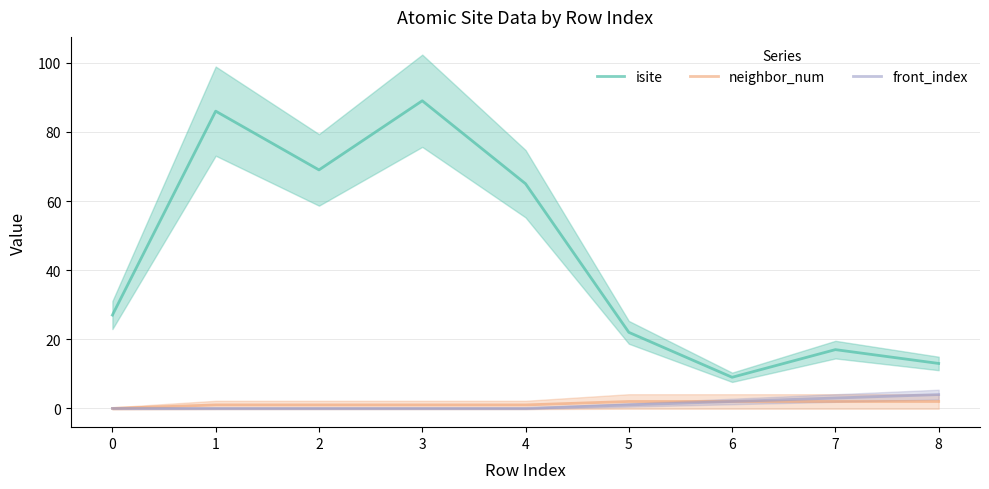

Reading right to left, list all the values displayed in this chart.

isite: 13	17	9	22	65	89	69	86	27
neighbor_num: 2	2	2	2	1	1	1	1	0
front_index: 4	3	2	1	0	0	0	0	0